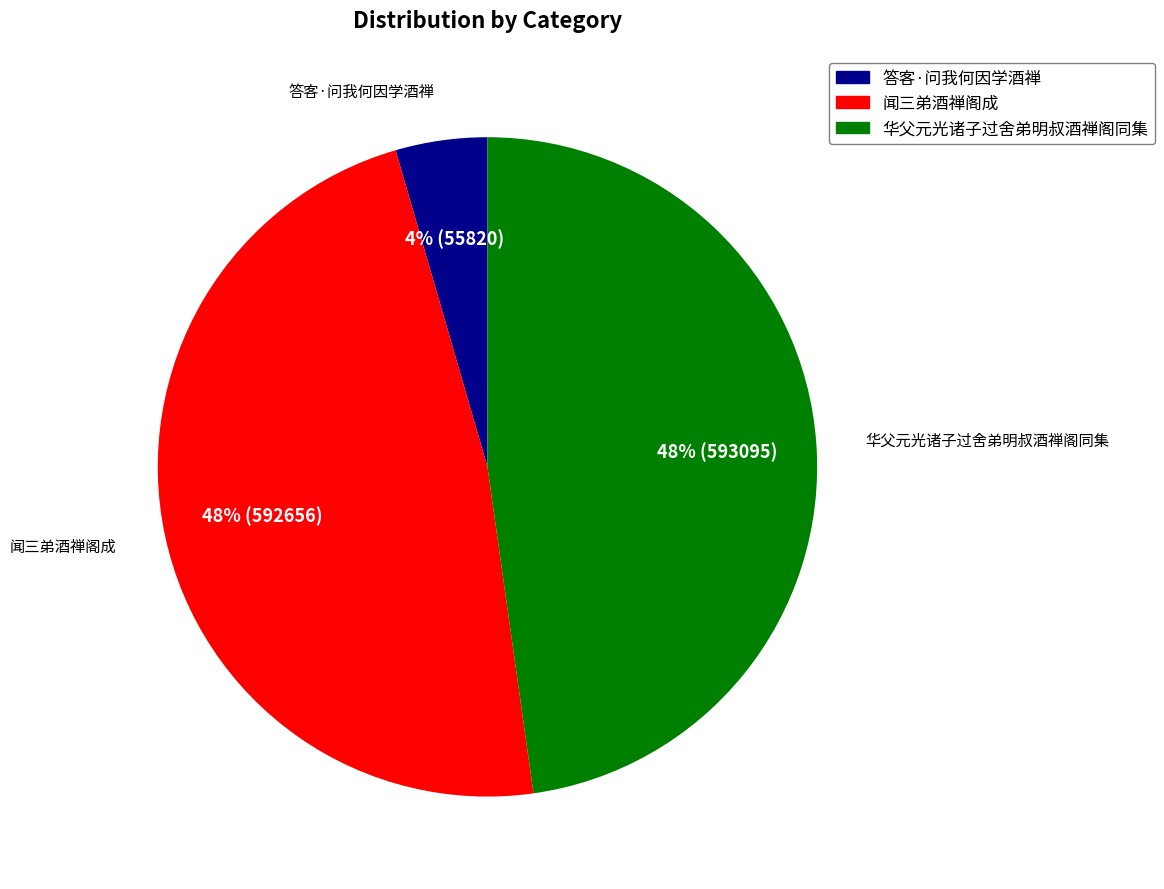

To the nearest percent, what portion does 华父元光诸子过舍弟明叔酒禅阁同集 represent?

48%